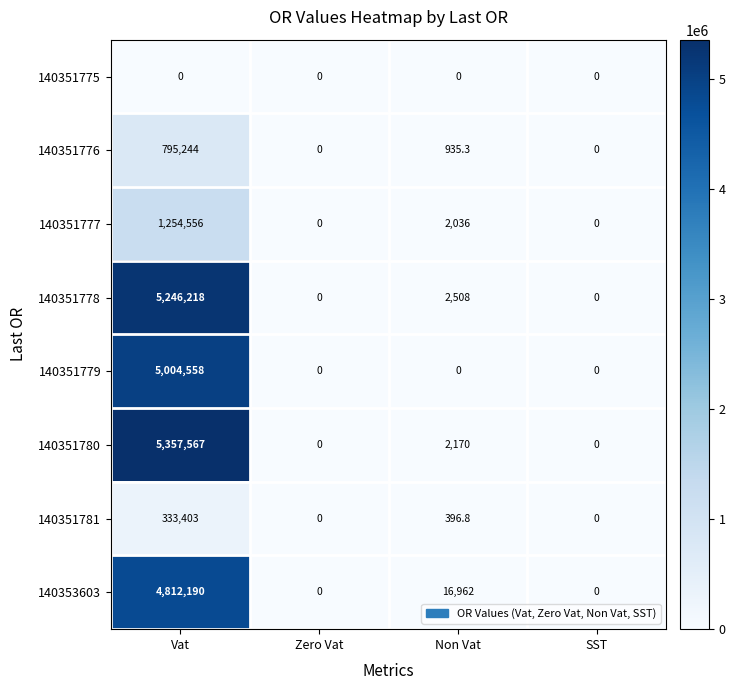

What is the total value across all series at Non Vat?

25008.1